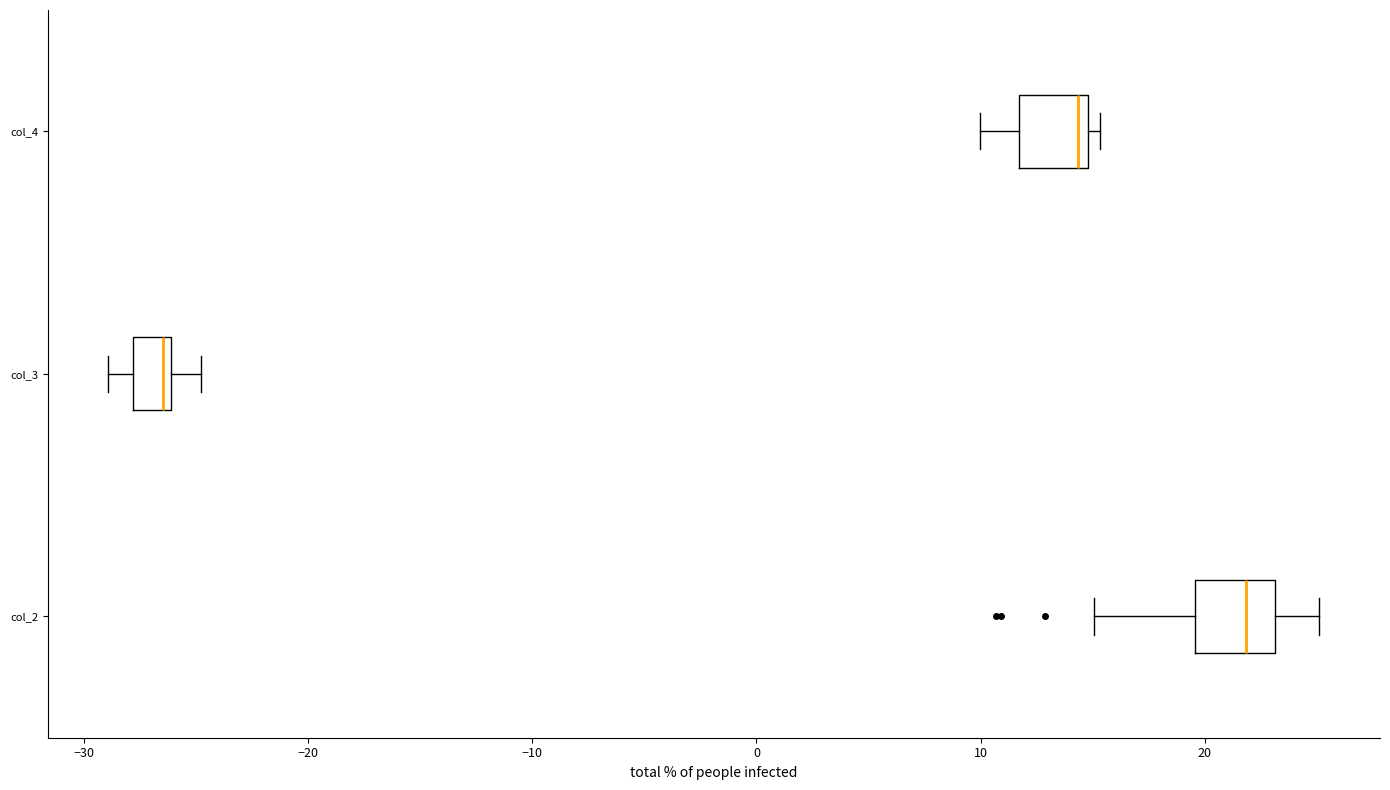

Reading bottom to top, transcribe this box plot: for each box, give where its median line is, the range the box spans, and where its two whiskers end, as read against the x-axis. The values are not printed on the chart, so give them approximately, as read against the axis.

col_2: median 22, box 20 to 23, whiskers 15 to 25
col_3: median -26 (just left of the box's right edge), box -28 to -26, whiskers -29 to -25
col_4: median 14, box 12 to 15, whiskers 10 to 15 (just right of the box's right edge)